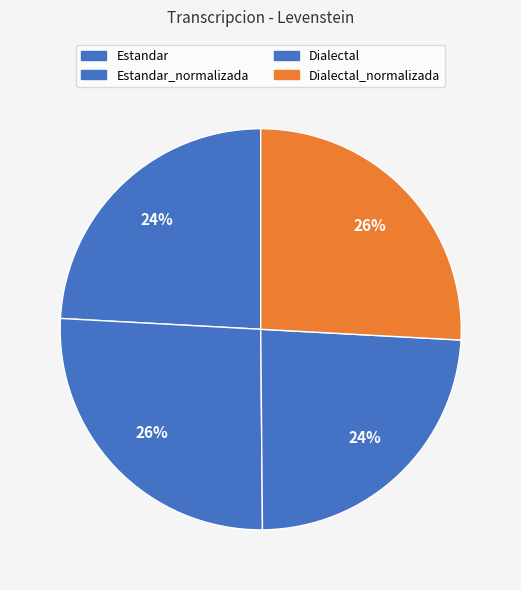

Rank the categories by value from lowest to highest.

Dialectal, Estandar, Dialectal_normalizada, Estandar_normalizada